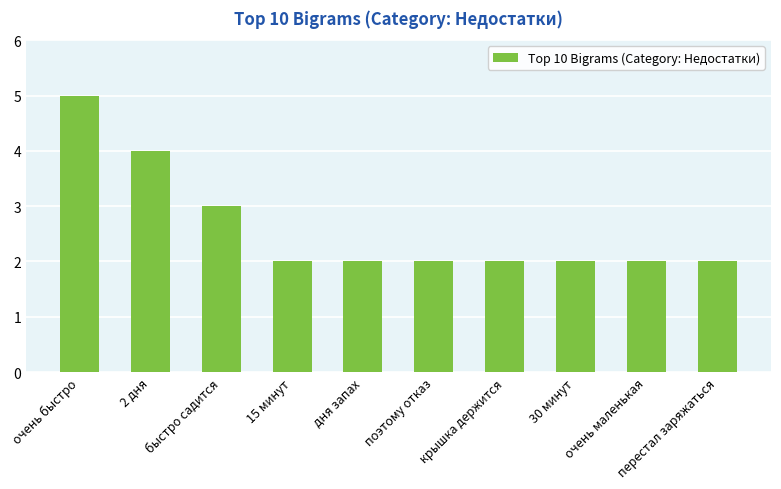

What is the average value?

3